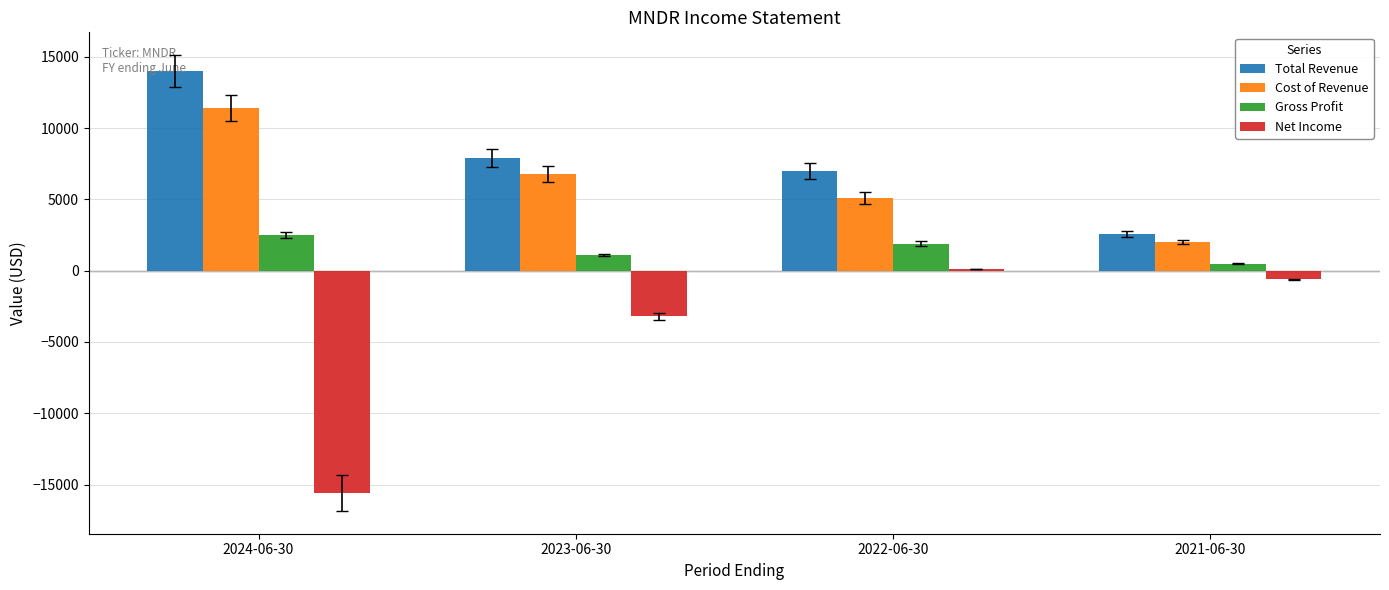

Which series has the widest spread of values?

Net Income